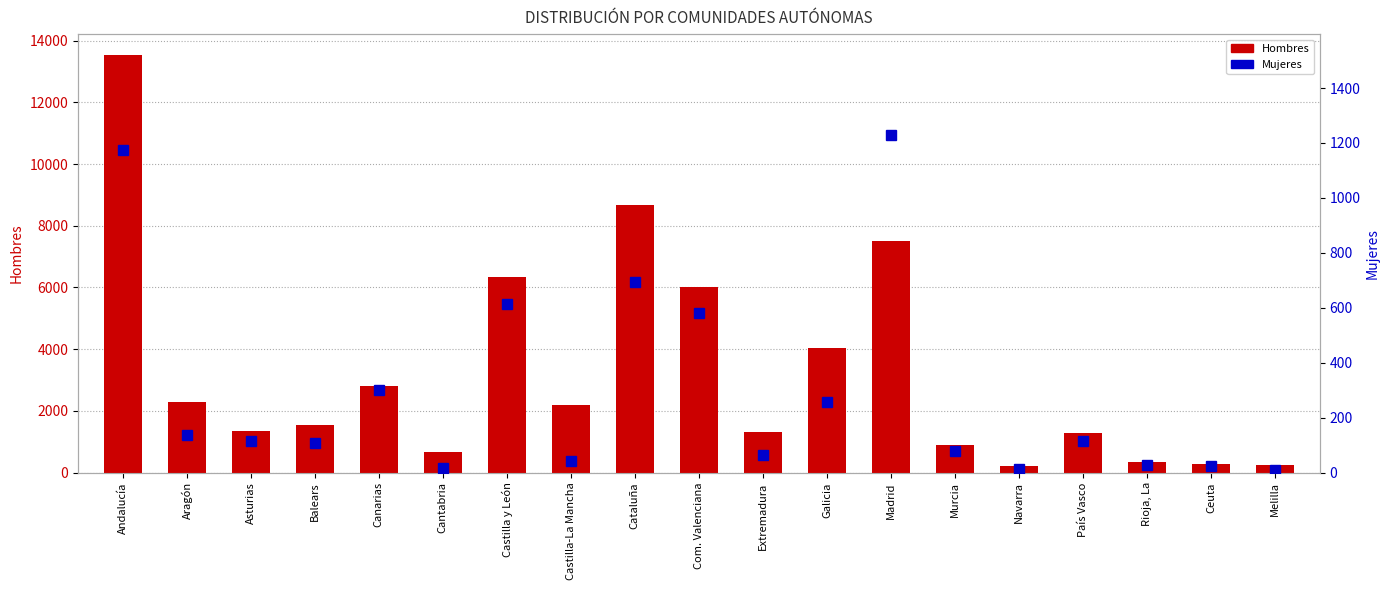

Rank the series by their average value, from lowest to highest.

Mujeres, Hombres